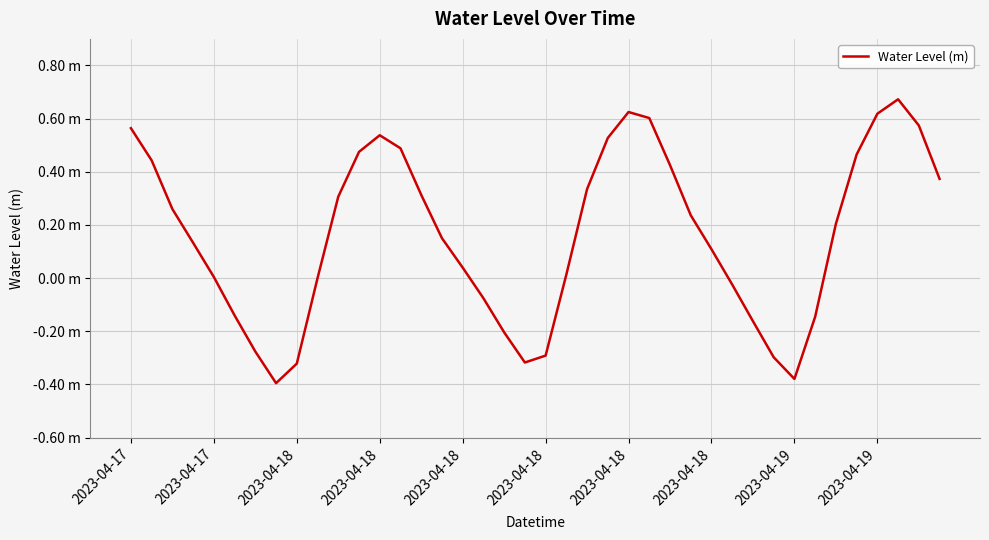

What is the label of the 14th point from the left?

13